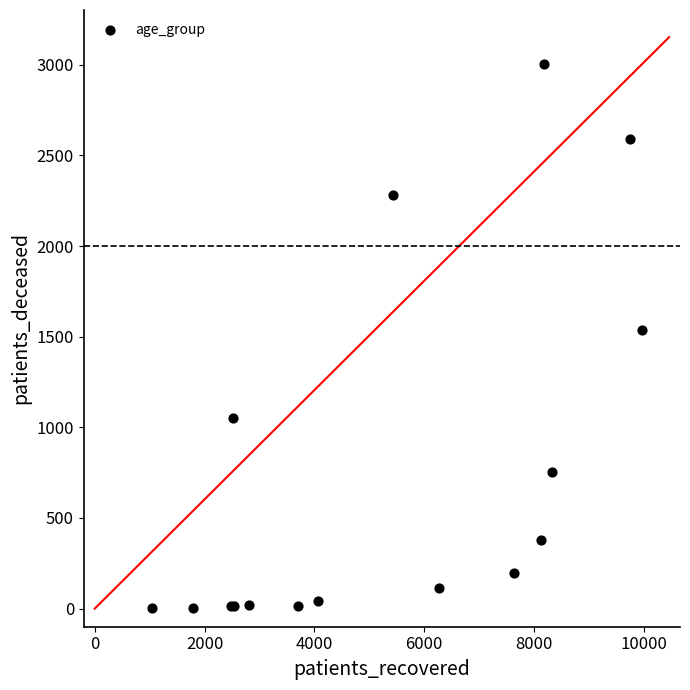

What Y value in the scatter plot is closest to 1502?

1538